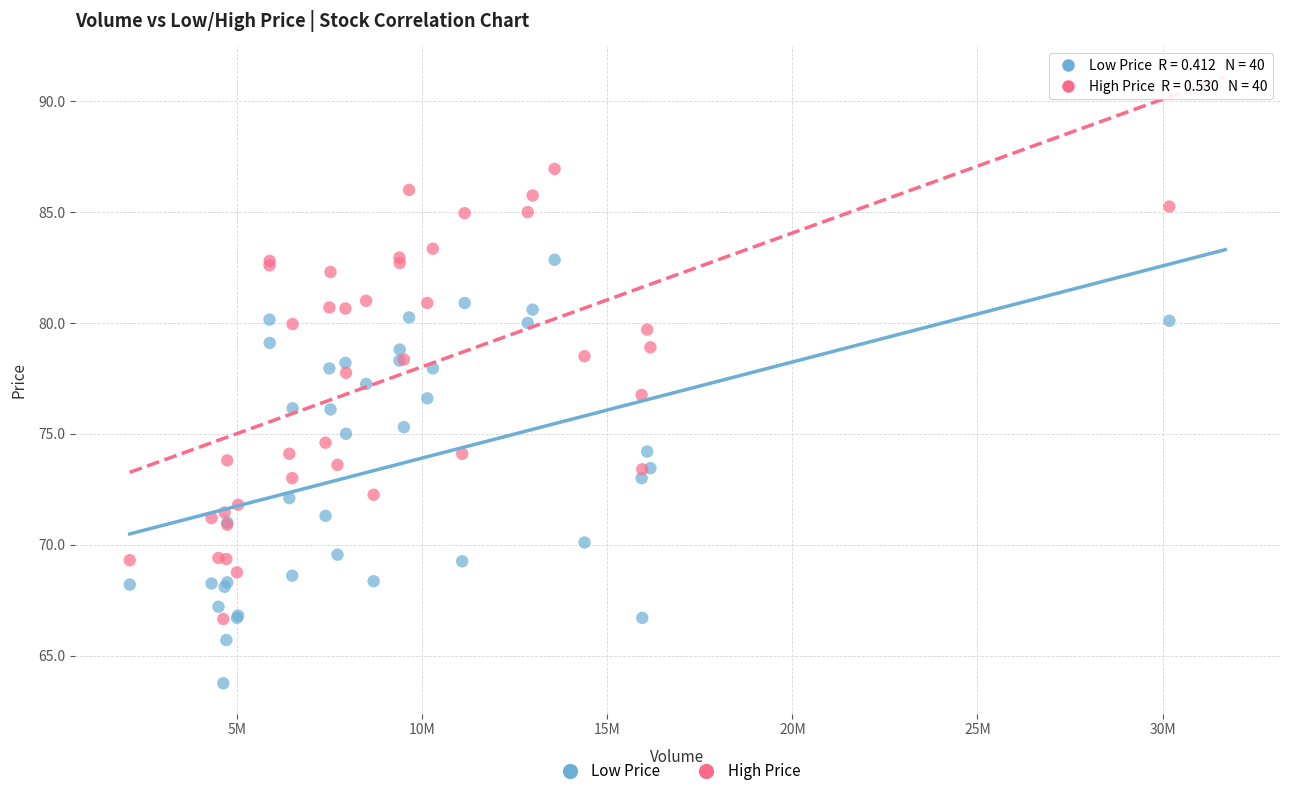

Which series contains the lowest Y value?

Low Price